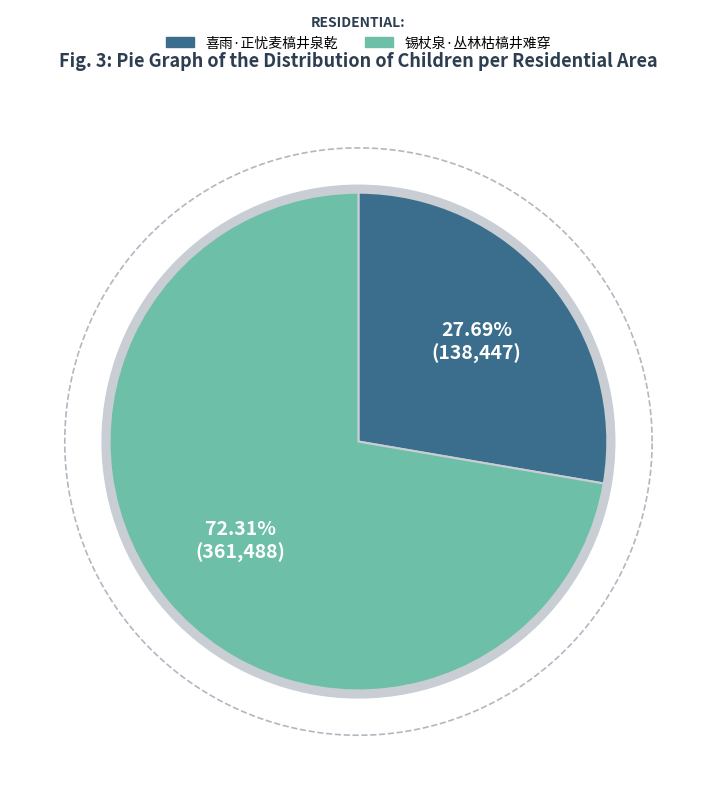

Which category has the biggest portion of the pie?

锡杖泉·丛林枯槁井难穿